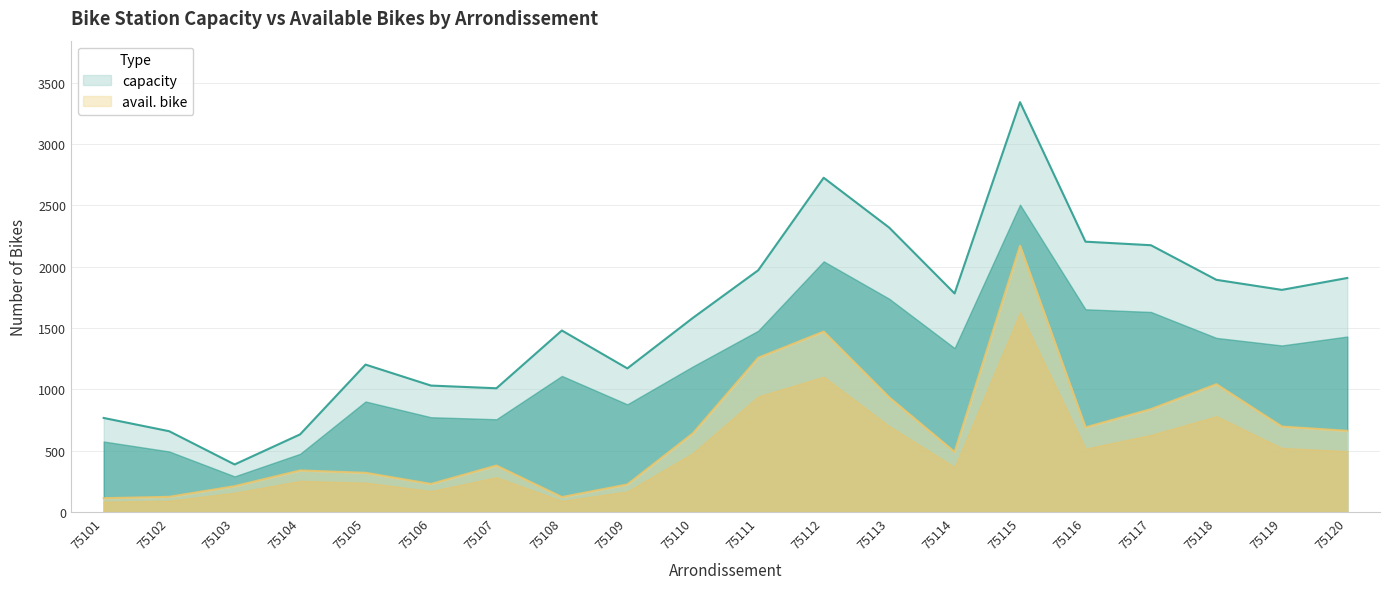

How many interior local valleys does the capacity series have?

5